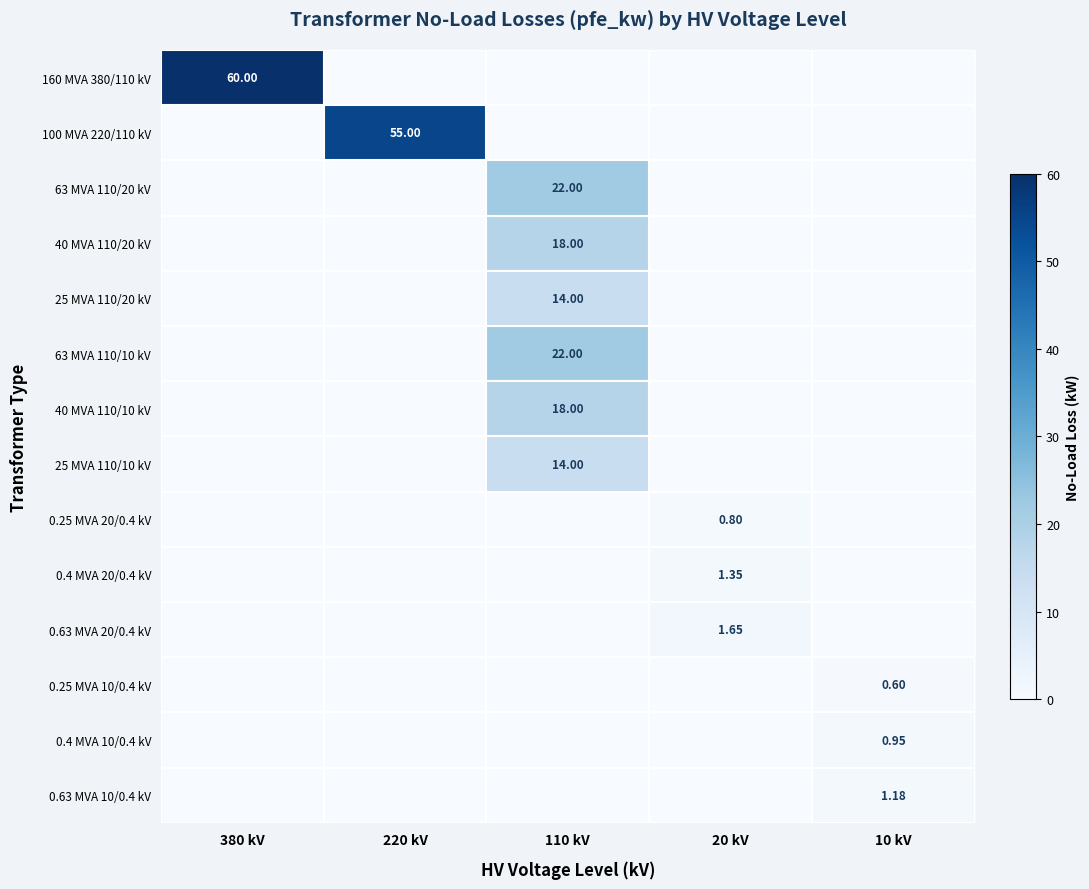

Rank the categories by 25 MVA 110/10 kV value from highest to lowest.

110 kV, 380 kV, 220 kV, 20 kV, 10 kV